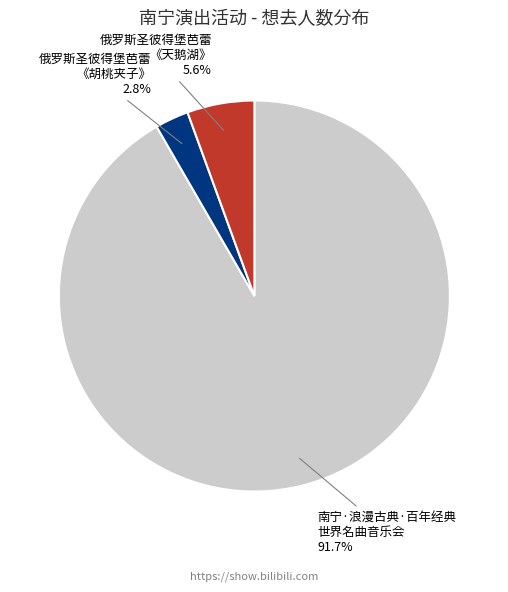

How many slices are in this pie chart?

3